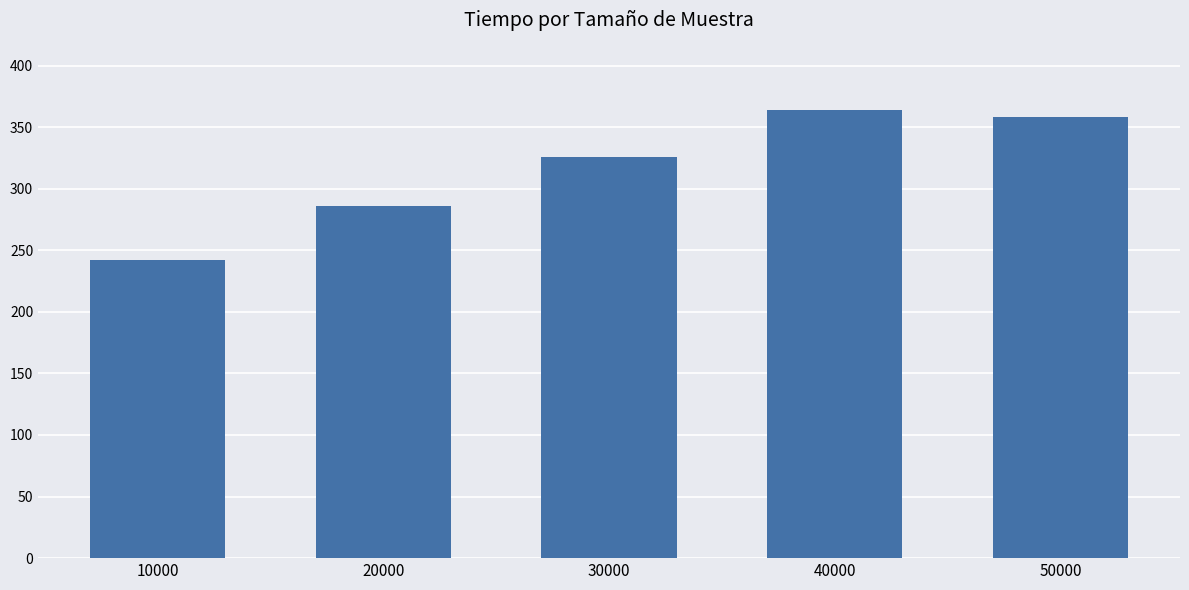

Reading right to left, list all the values displayed in this chart.

358	364	326	286	242